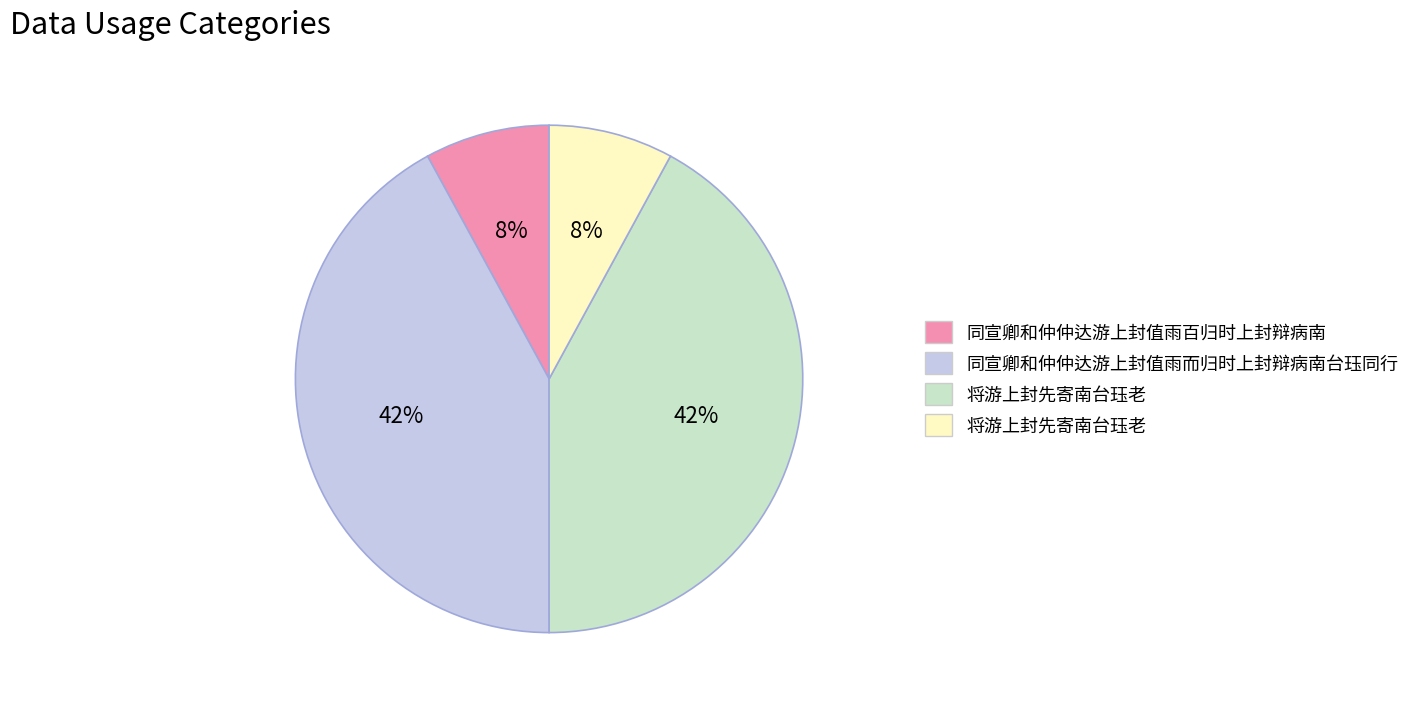

Is there a majority slice in this chart?

No